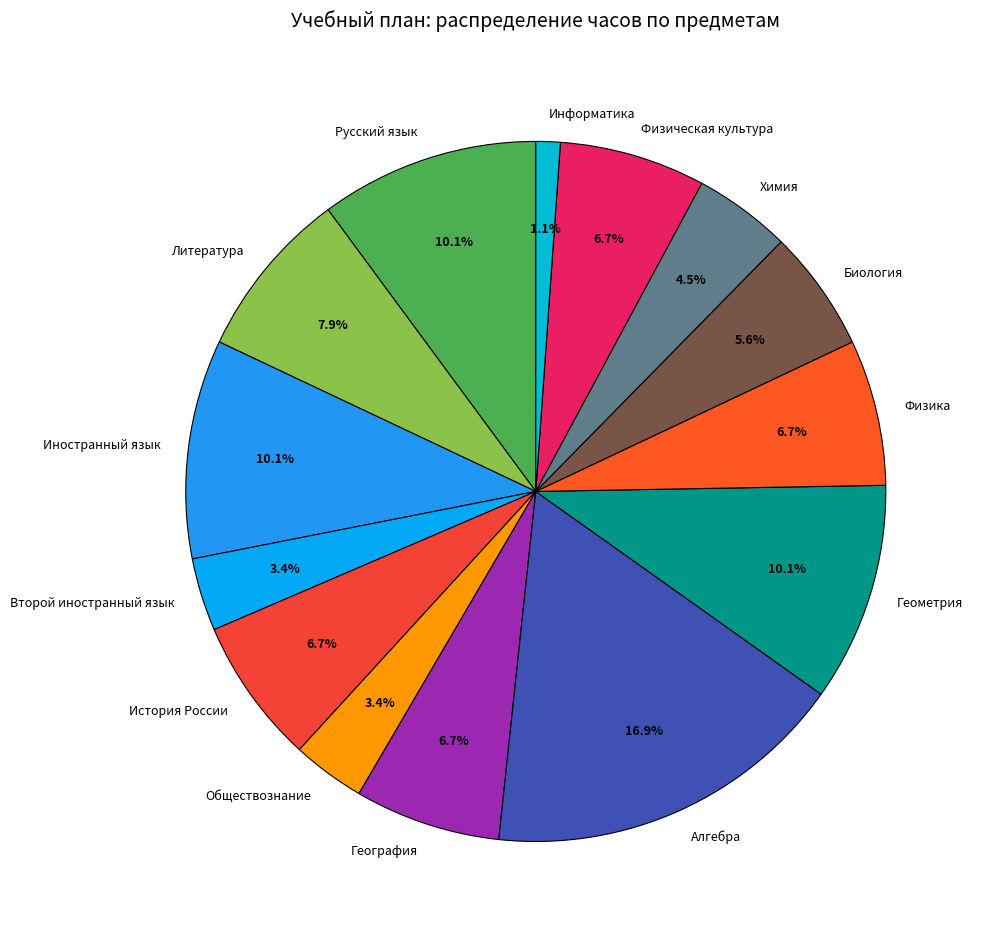

Does Физика account for over 50% of the chart?

No